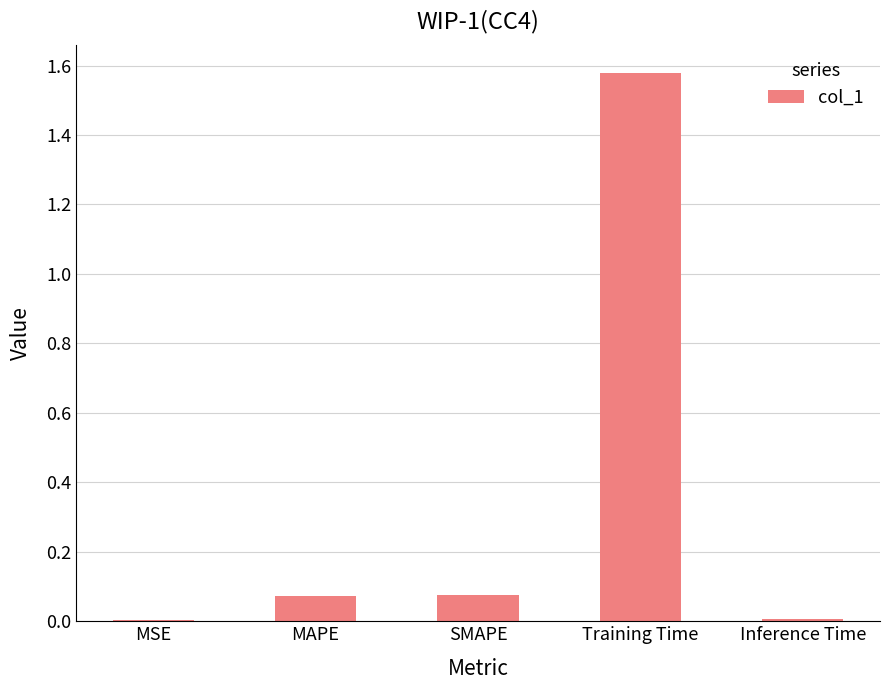

True or false: the data shows 0.0 at SMAPE.

False